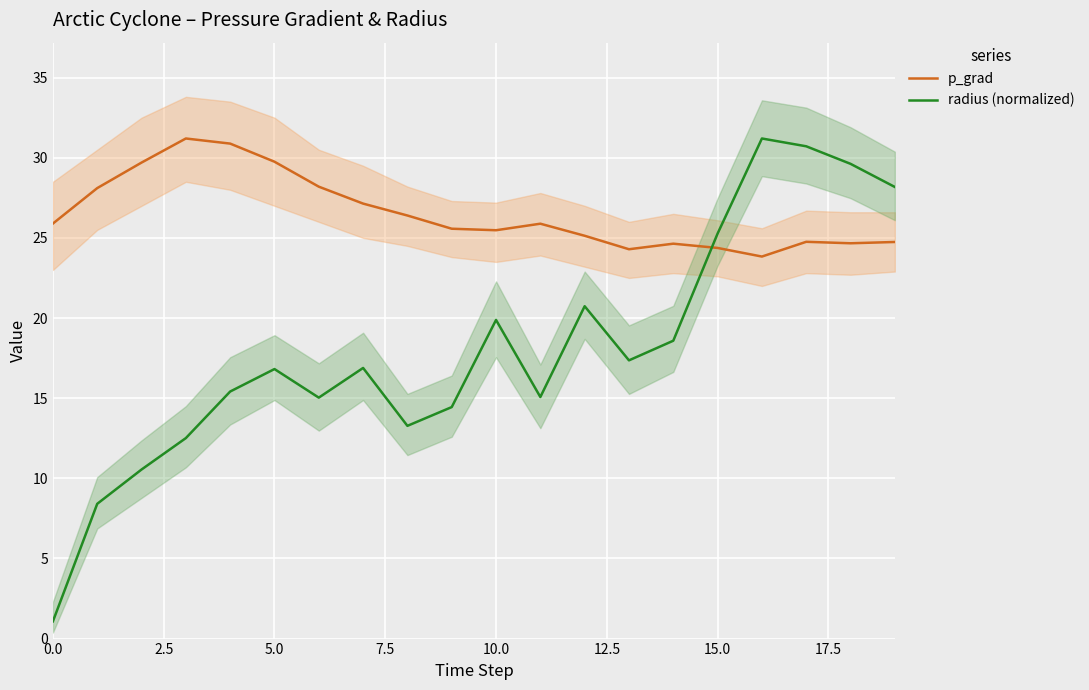

What is the lowest value of the radius (normalized) series?

1.1